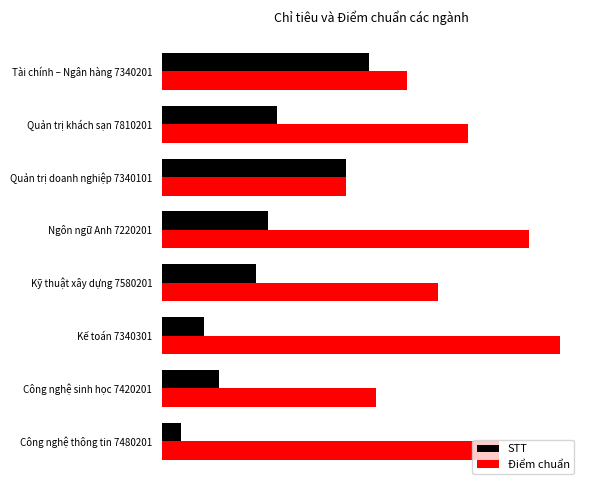

What is the difference between the maximum and minimum values in the Điểm chuẩn series?

9.1